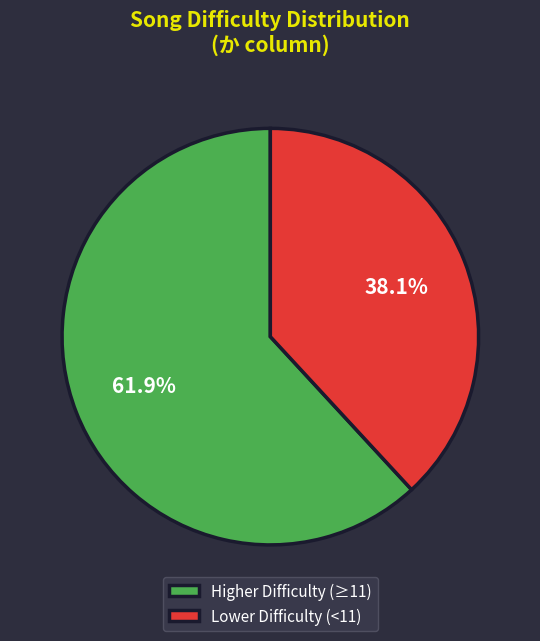

Rank the categories by value from lowest to highest.

Lower Difficulty (<11), Higher Difficulty (≥11)